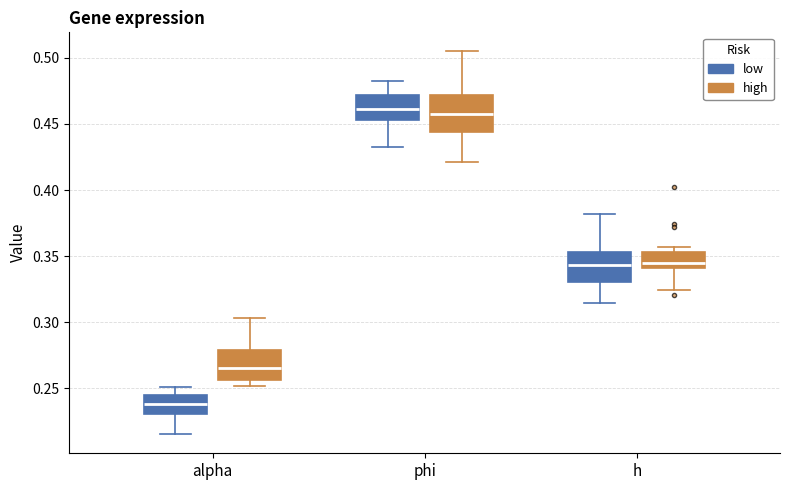

Which box's median line is the lowest?

alpha (low)